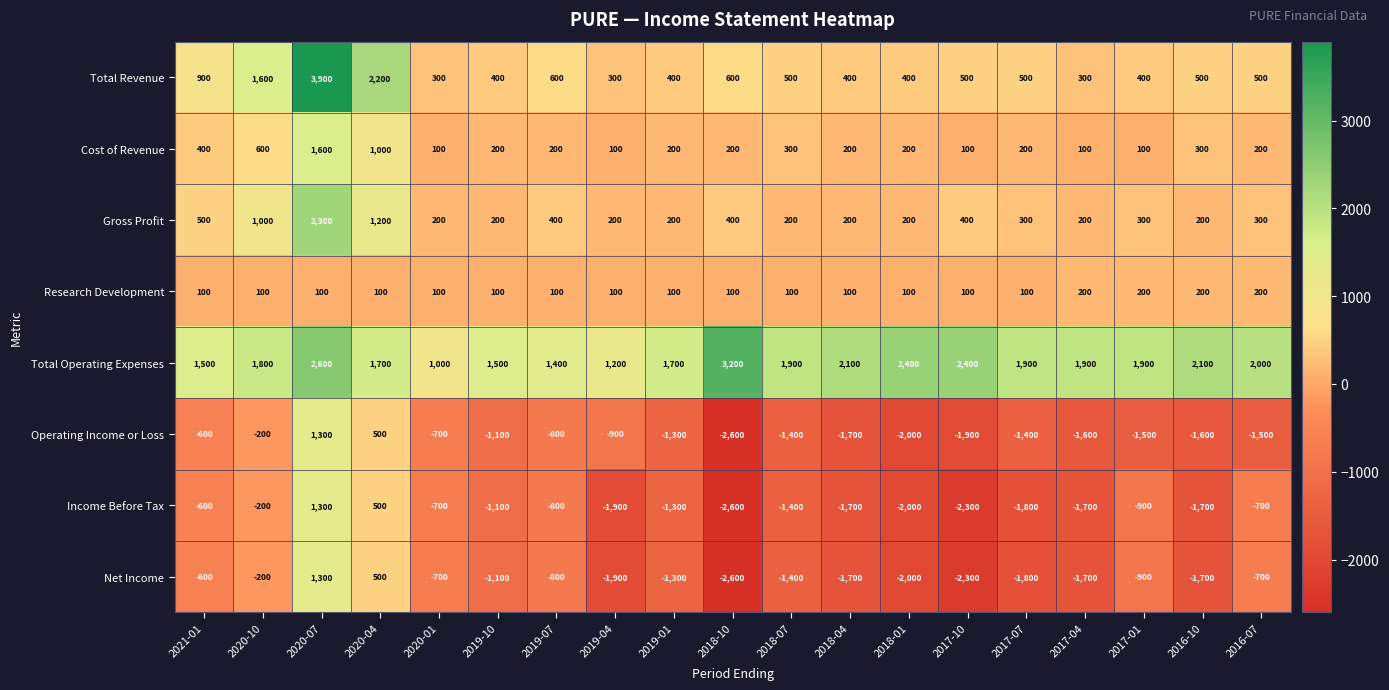

Count the number of categories in the chart.

19